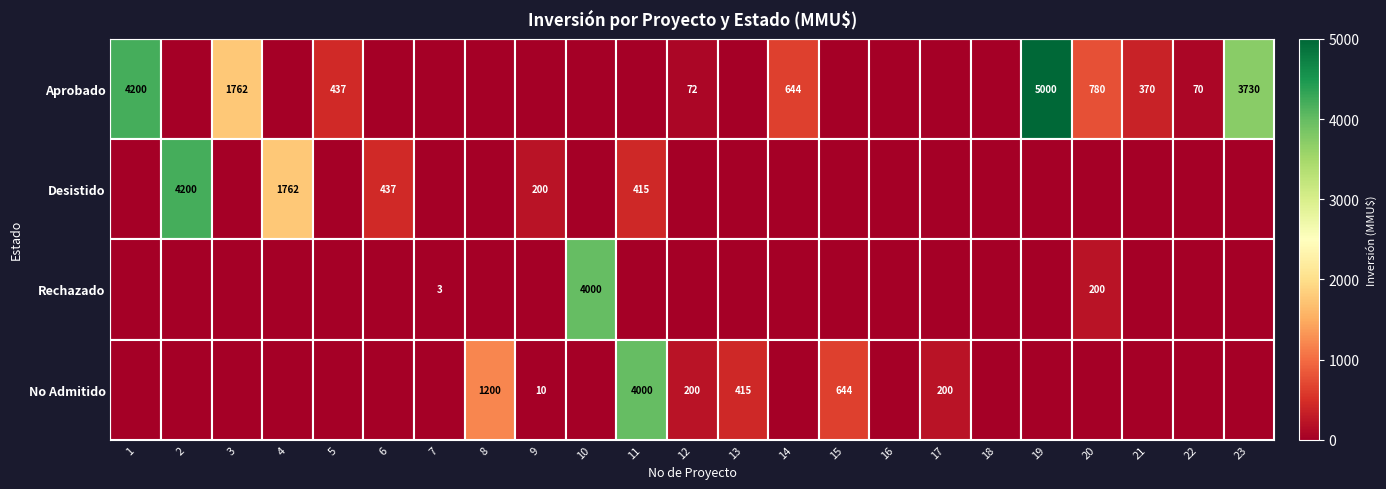

The Desistido series shows 200 at 9. True or false?

True